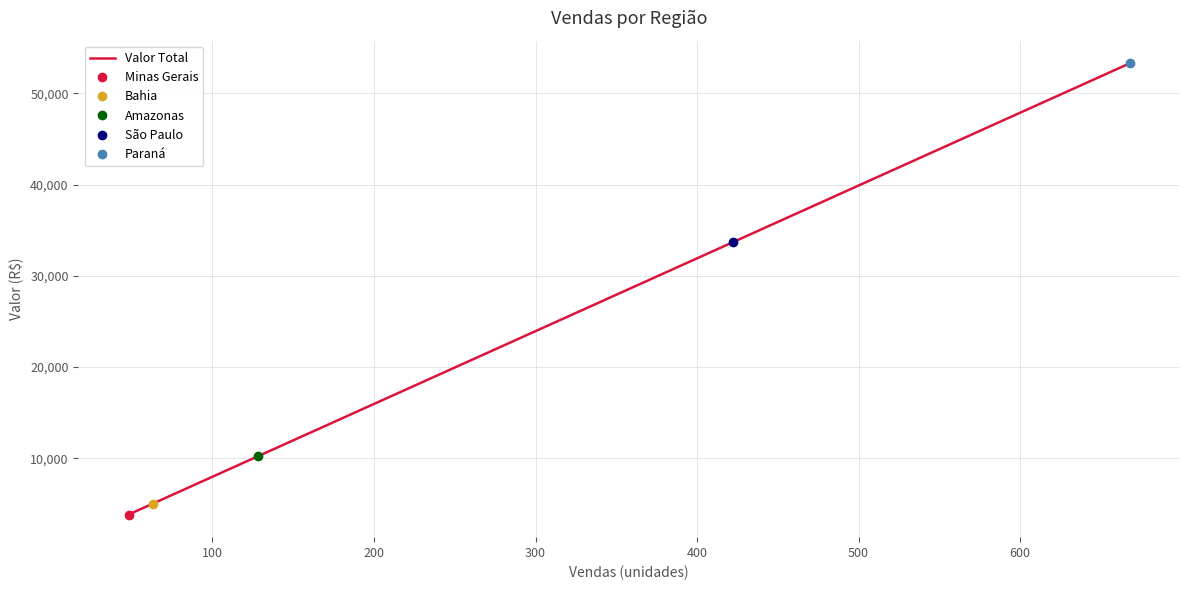

What is the highest value of the Valor Total series?

53306.4